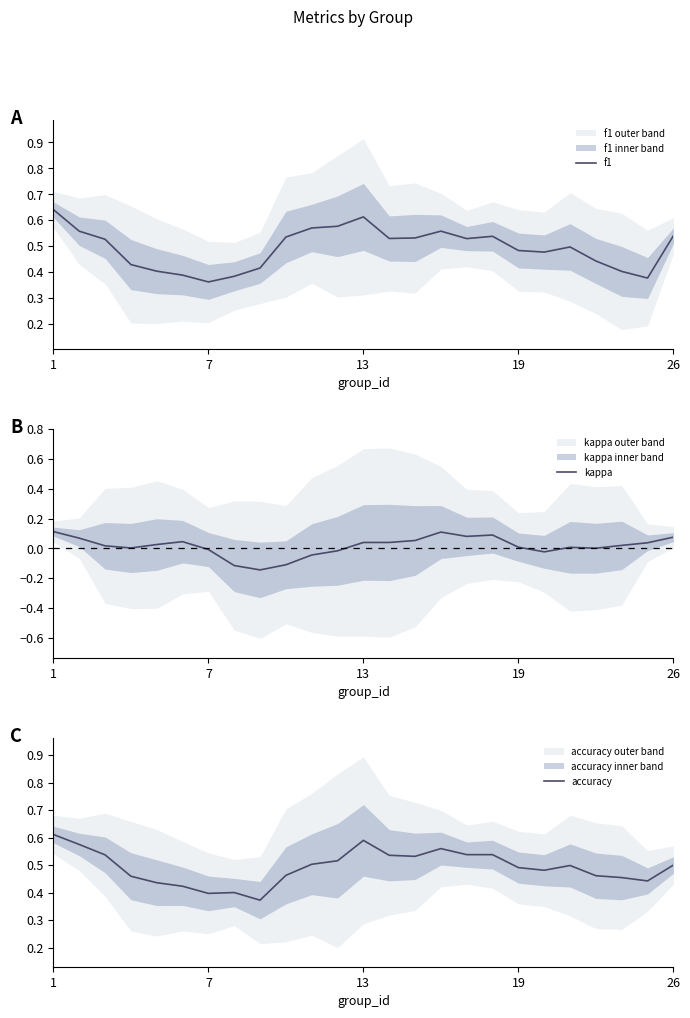

How many lines are shown in the chart?

3